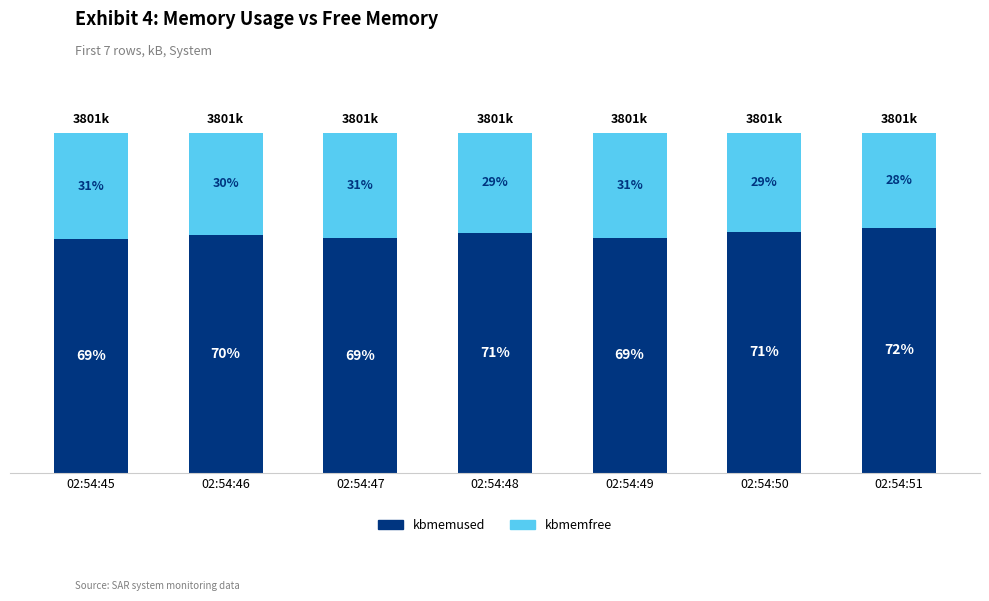

What are all the series names shown in the legend?

kbmemused, kbmemfree